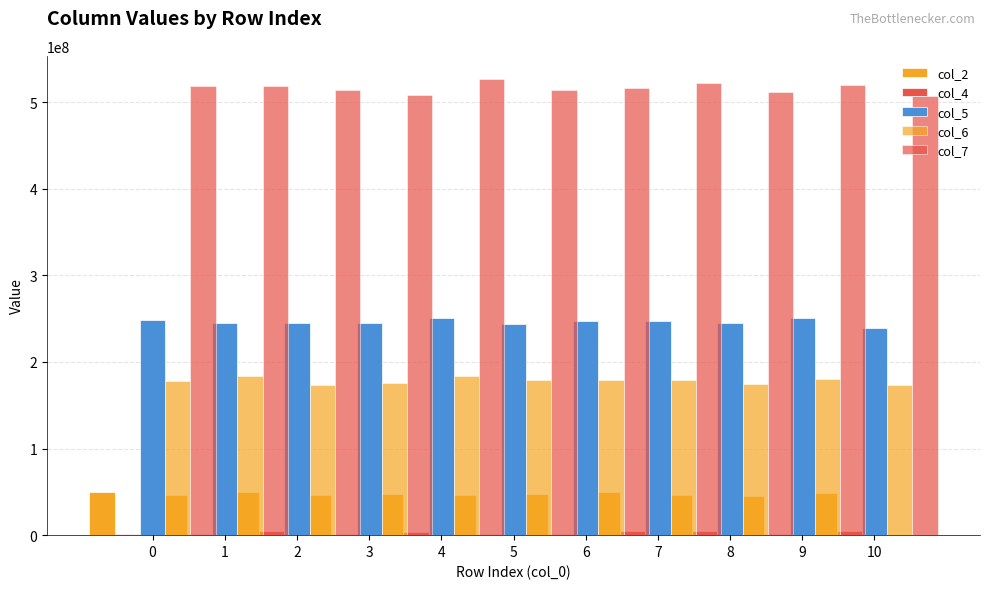

Reading right to left, extract all data points from this chart.

col_2: 49024542	45717333	46384000	49740750	47316375	46659584	47019667	46711542	49762917	46683375	49557042
col_4: 4511708	1101000	4967625	4610166	1168959	1064459	4104416	1114917	4666750	1619750	1076083
col_5: 238814125	250553417	245216458	247681833	246904959	243929625	250294917	245160875	245073667	245489000	248416417
col_6: 172888292	180546542	174732250	178657334	179491916	178846875	184035959	175704084	173728375	183620125	177794000
col_7: 507280417	519494625	511922541	522534958	516412125	513633917	527163125	508519917	514641250	519057625	518510583